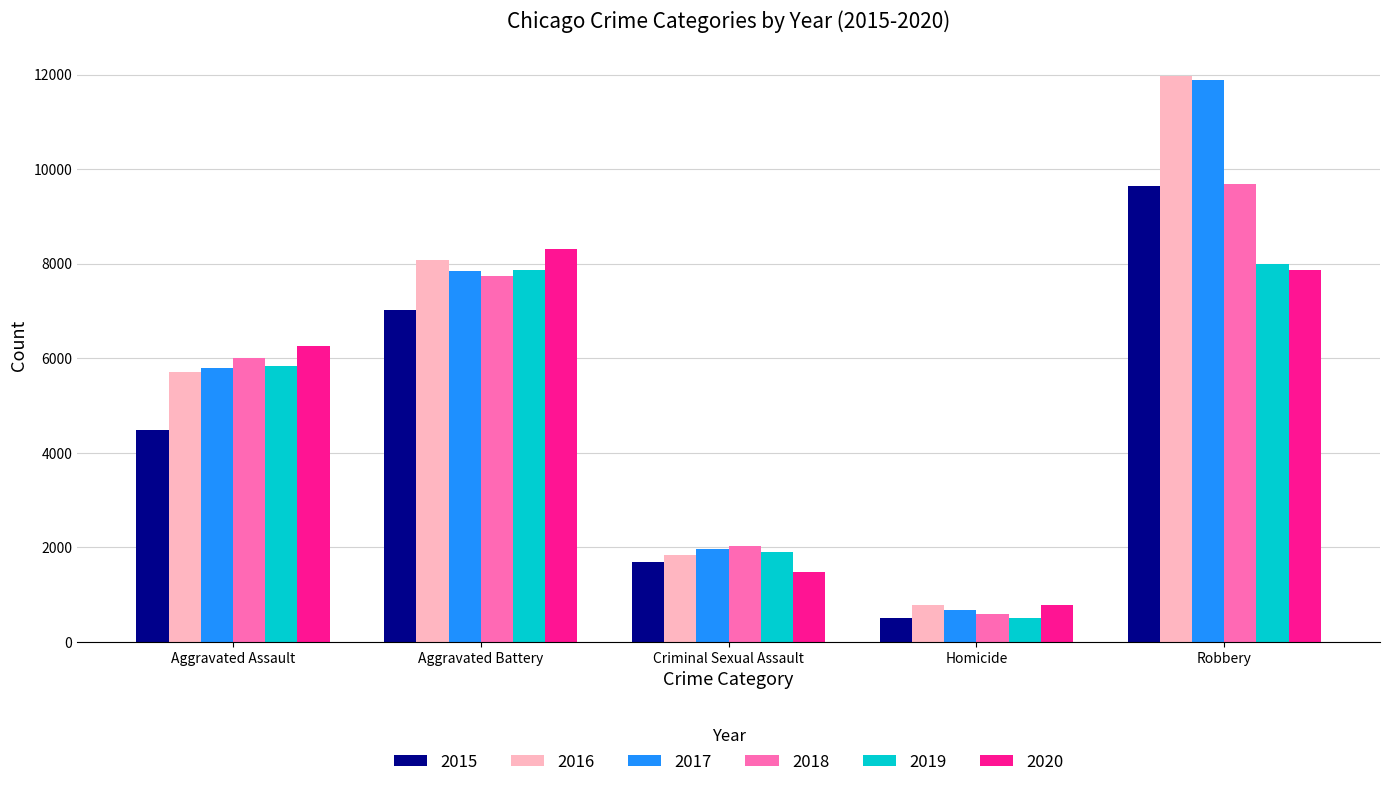

Where is 2018 nearest to the value 5134?

Aggravated Assault